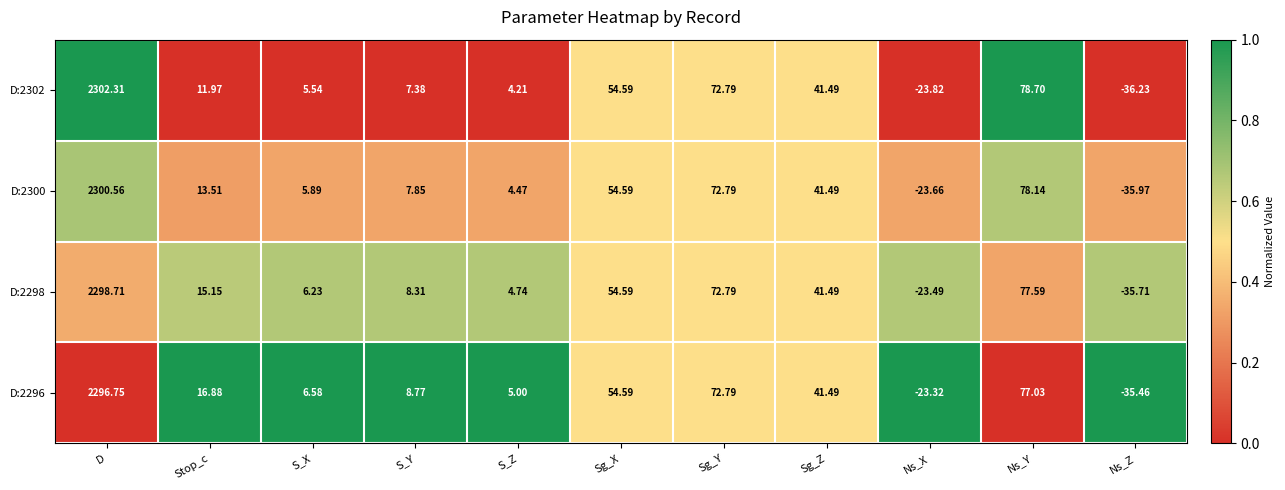

How many positive values does the D:2296 series have?

9